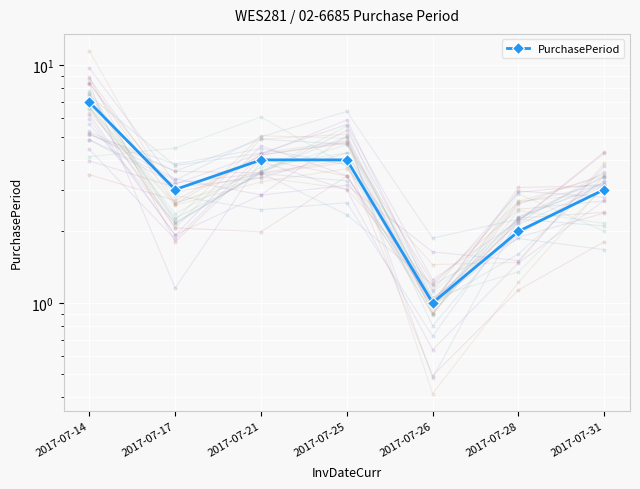

What is the minimum value shown in the chart?

1